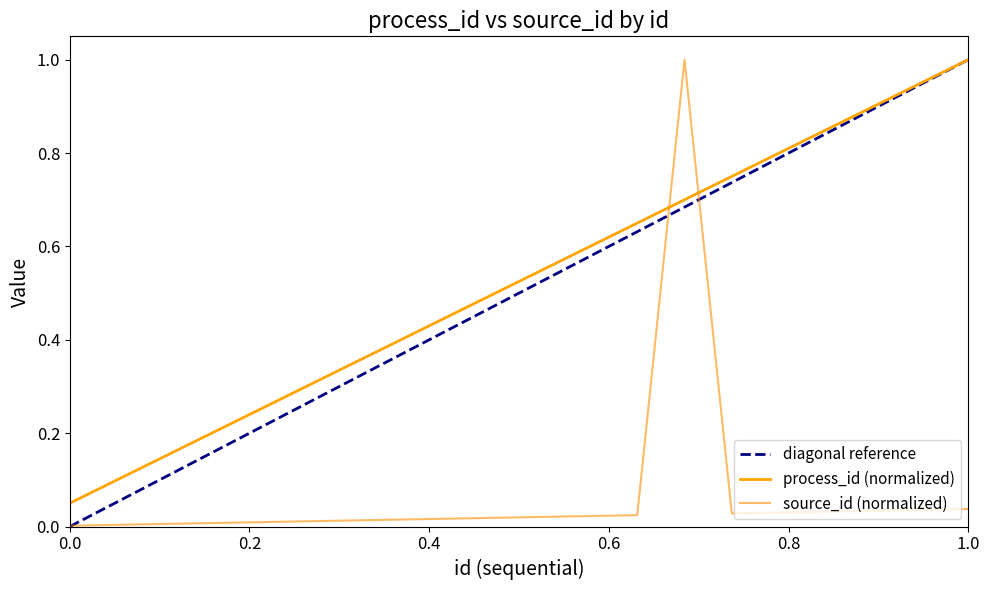

Rank the series at 13 from highest to lowest value.

process_id, source_id